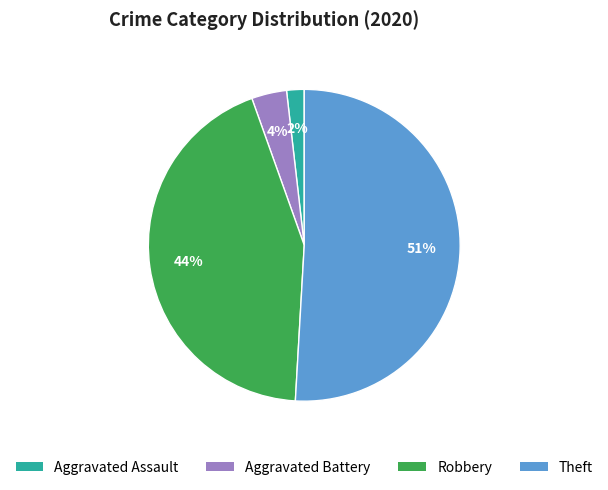

How many slices are in this pie chart?

4